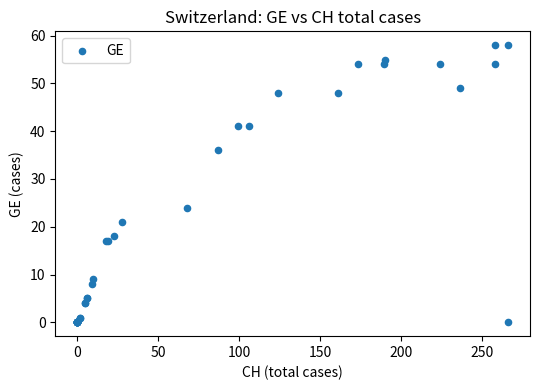

What Y value in the scatter plot is closest to 29?

24